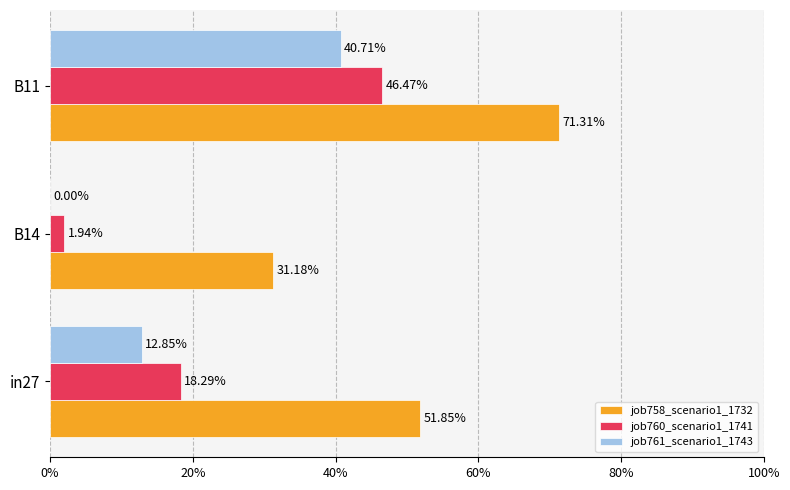

What are all the series names shown in the legend?

job758_scenario1_1732, job760_scenario1_1741, job761_scenario1_1743